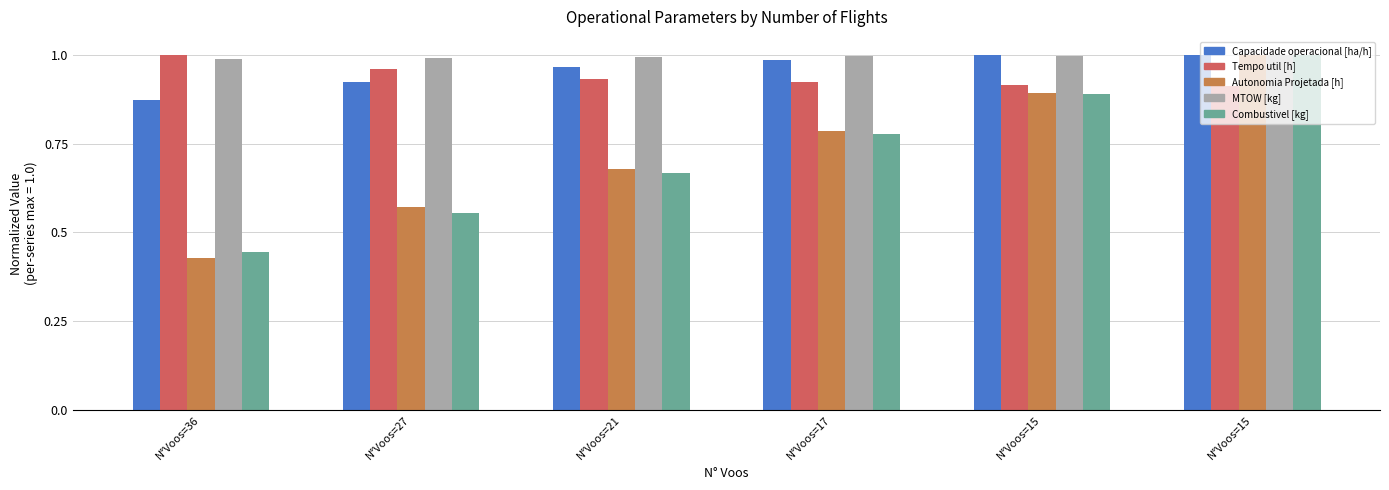

What is the difference between the Combustivel [kg] values at N°Voos=17 and N°Voos=15?

0.2